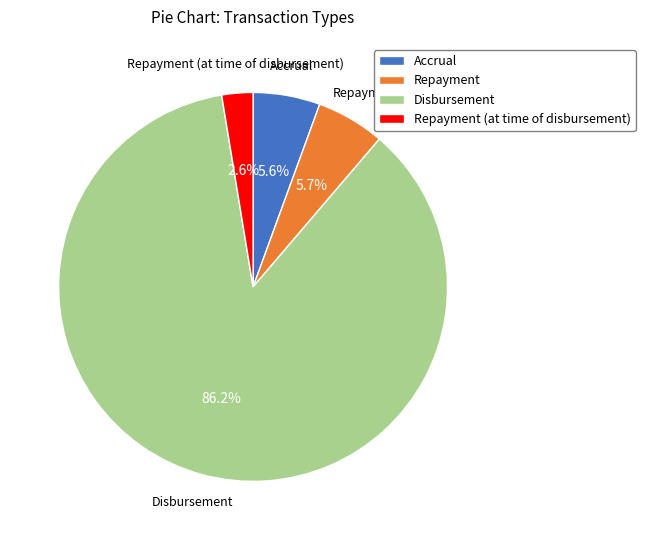

How many segments does this pie chart have?

4